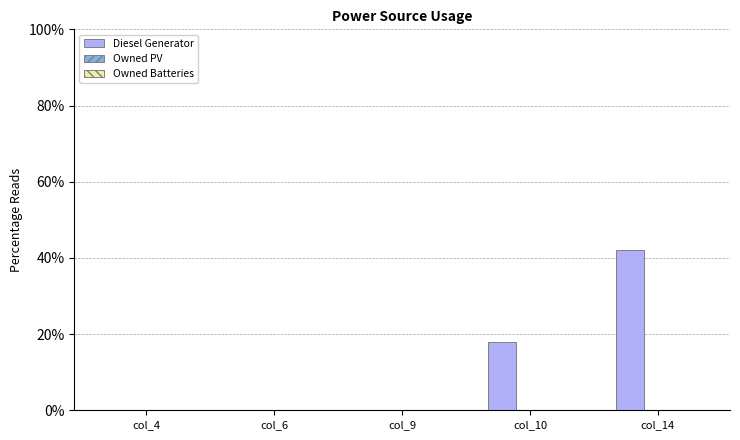

Reading left to right, list all the values displayed in this chart.

col_4=0	col_6=0	col_9=0	col_10=18	col_14=42